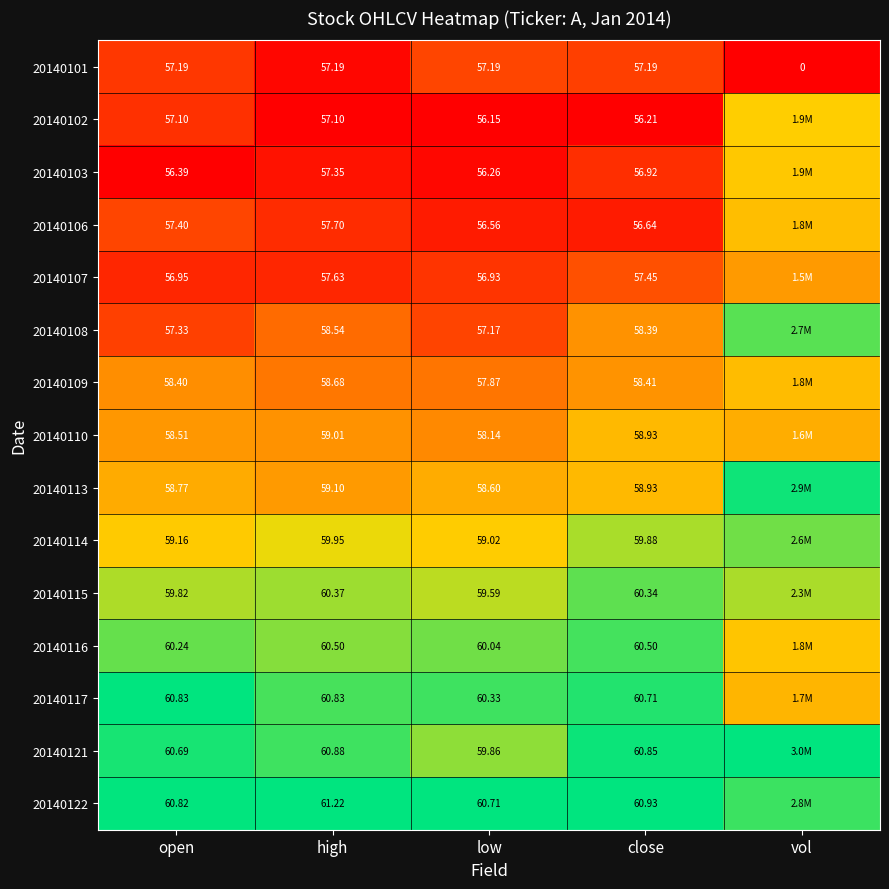

Is the value of 20140107 at open greater than the value of 20140106 at open?

No